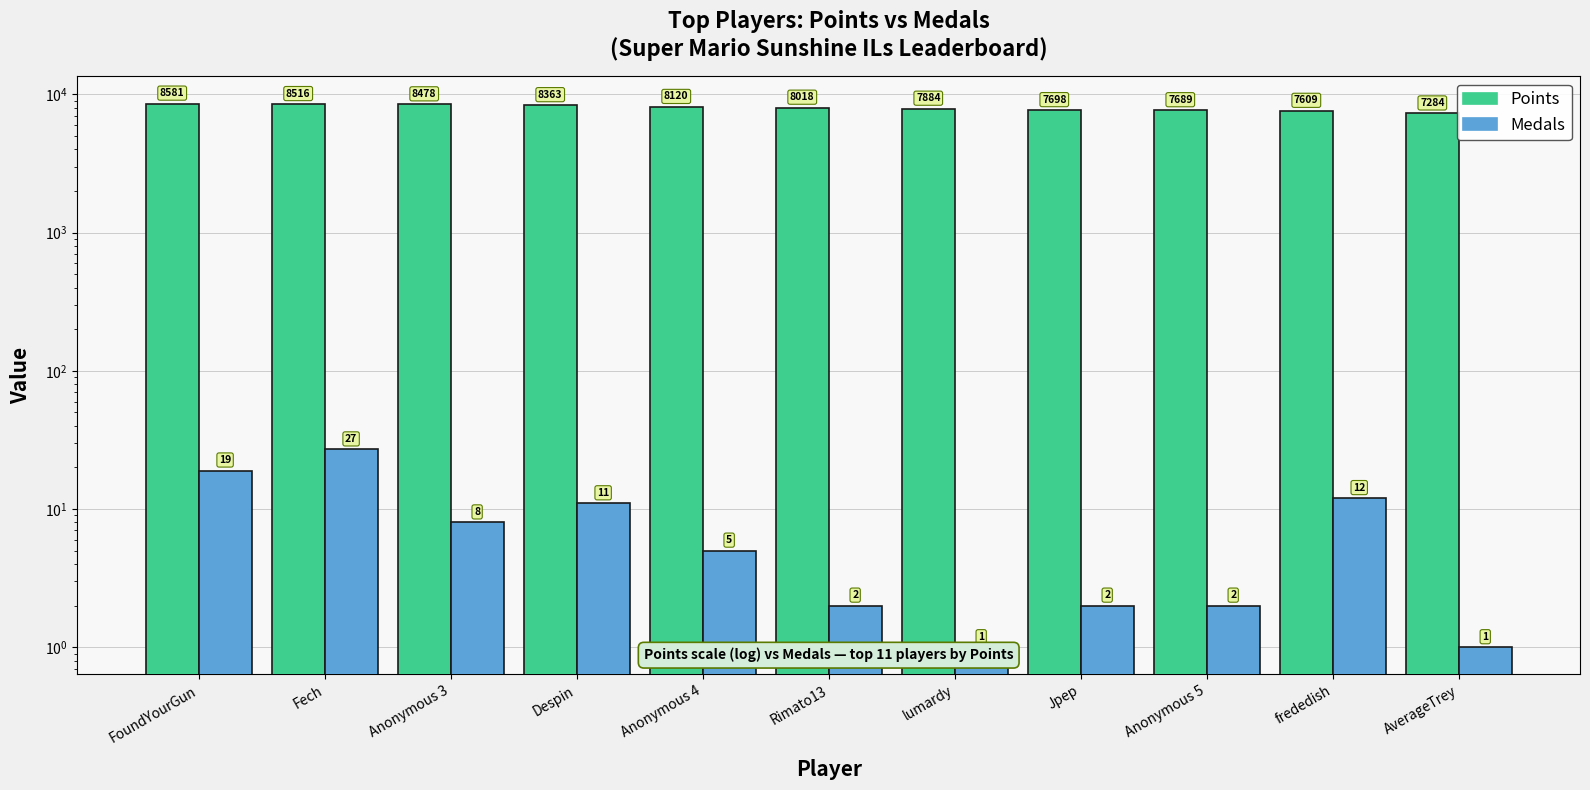

True or false: Medals has a value of 0 at AverageTrey.

False